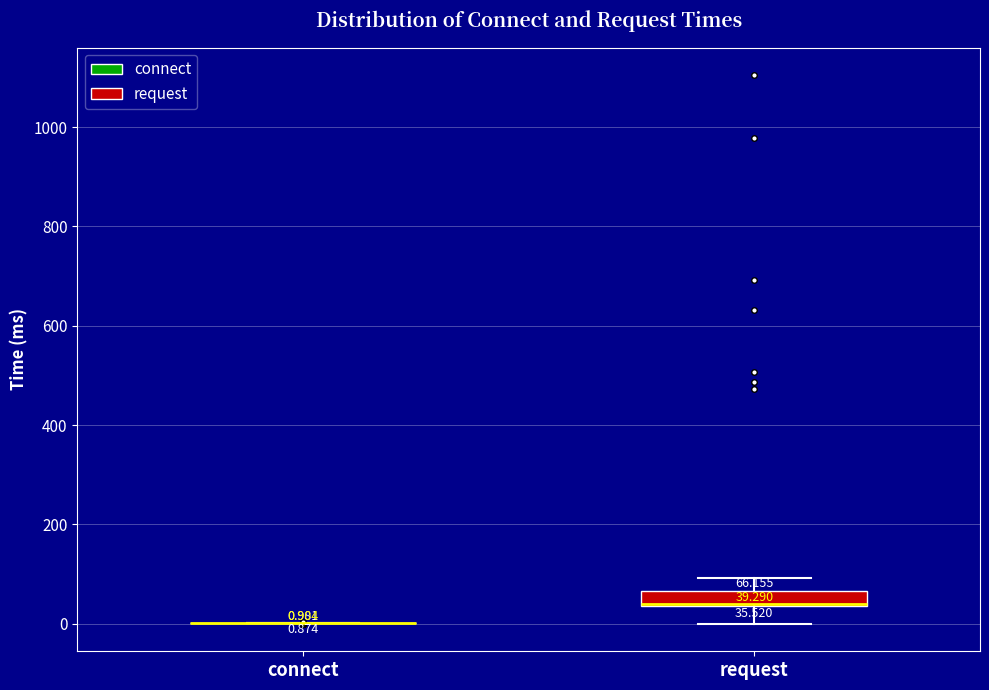

Which box is the tallest, from its lower edge to its upper edge?

request